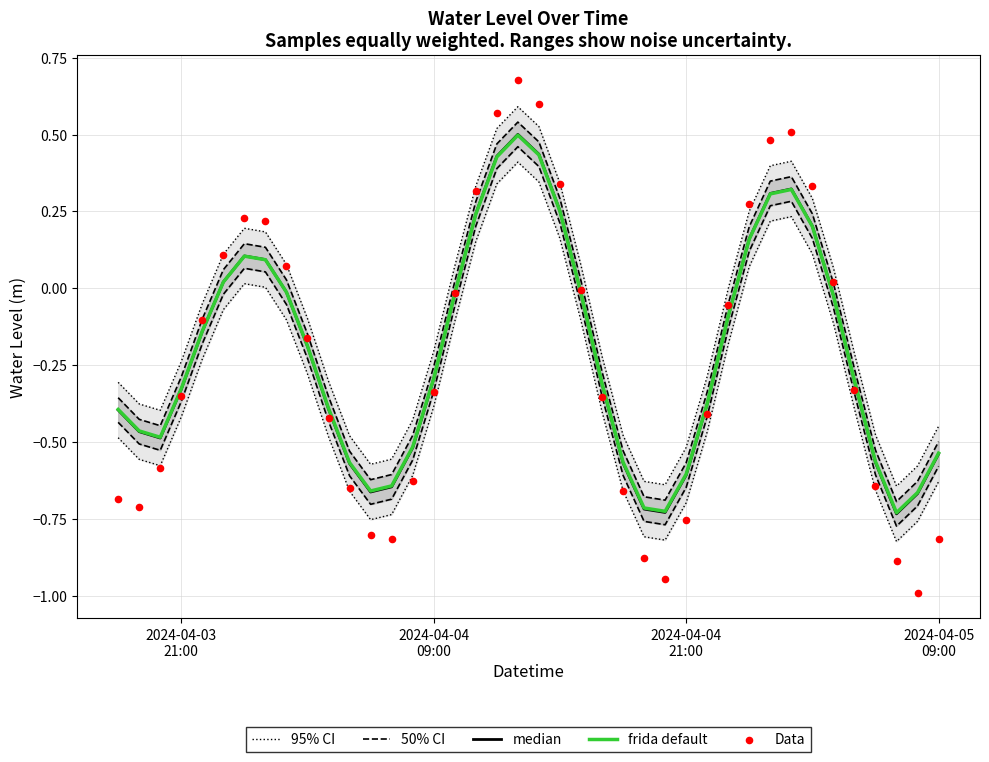

Which series reaches the maximum Y coordinate?

Data